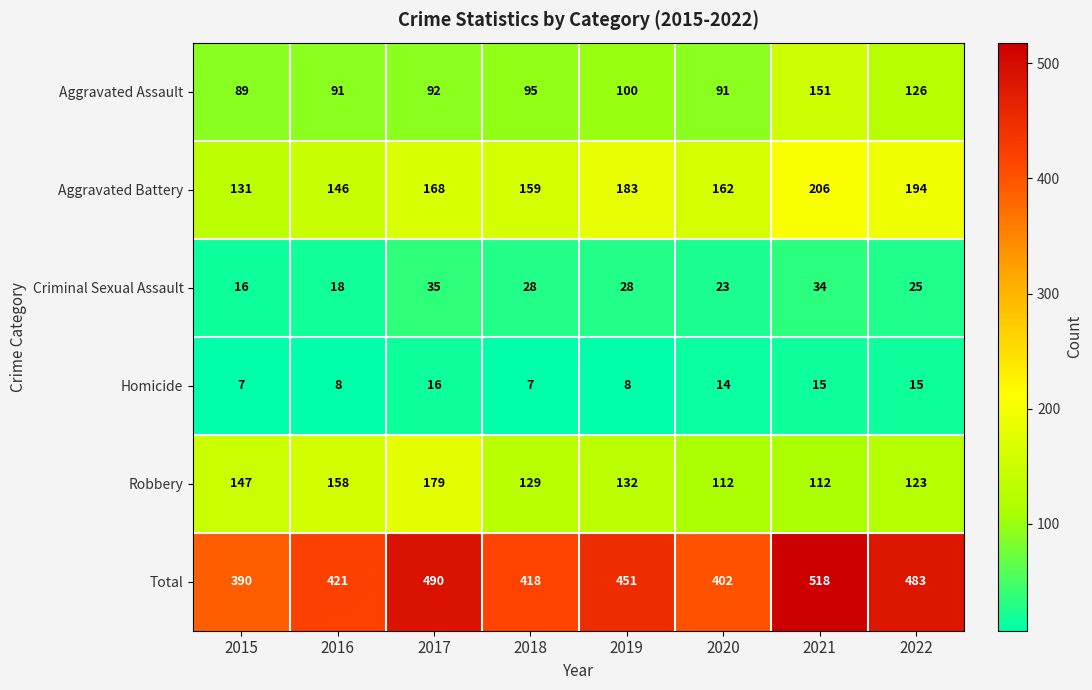

True or false: Homicide has a value of 8 at 2016.

True